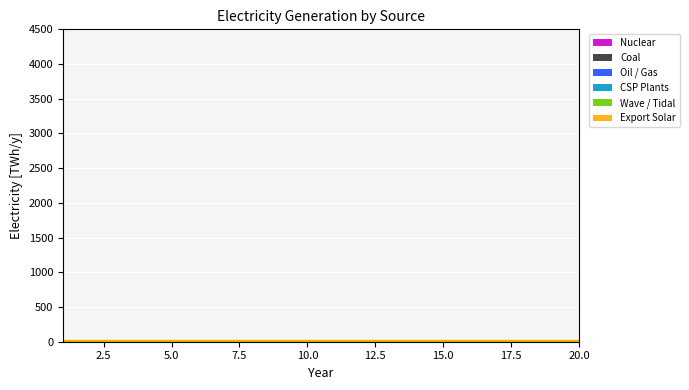

At which category is the sum across all series the highest?

1